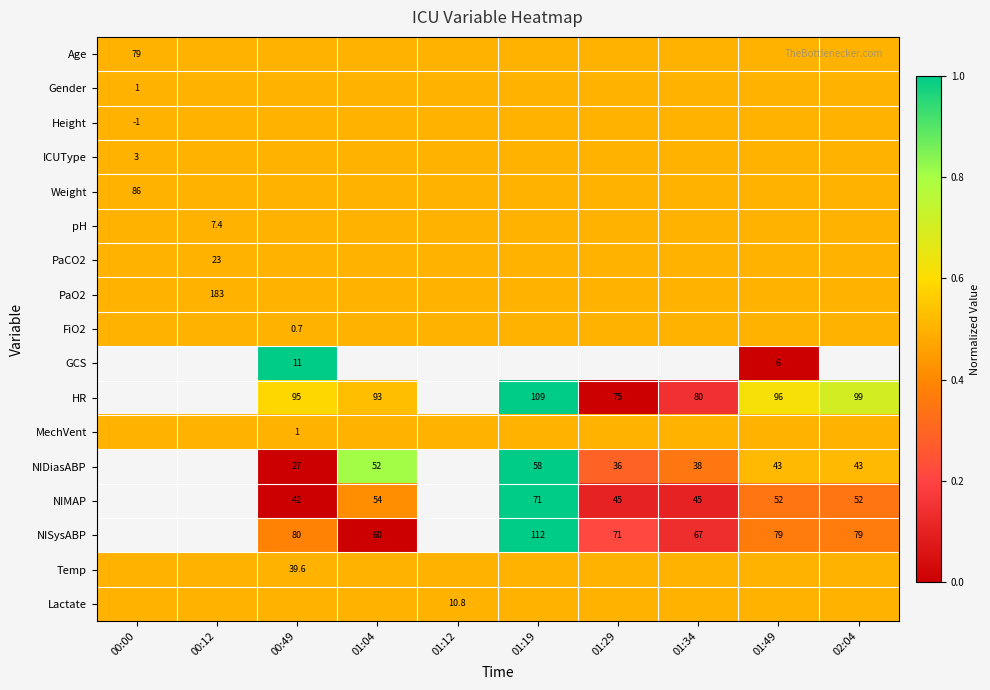

The value of Age at 00:00 is 130.0. True or false?

False